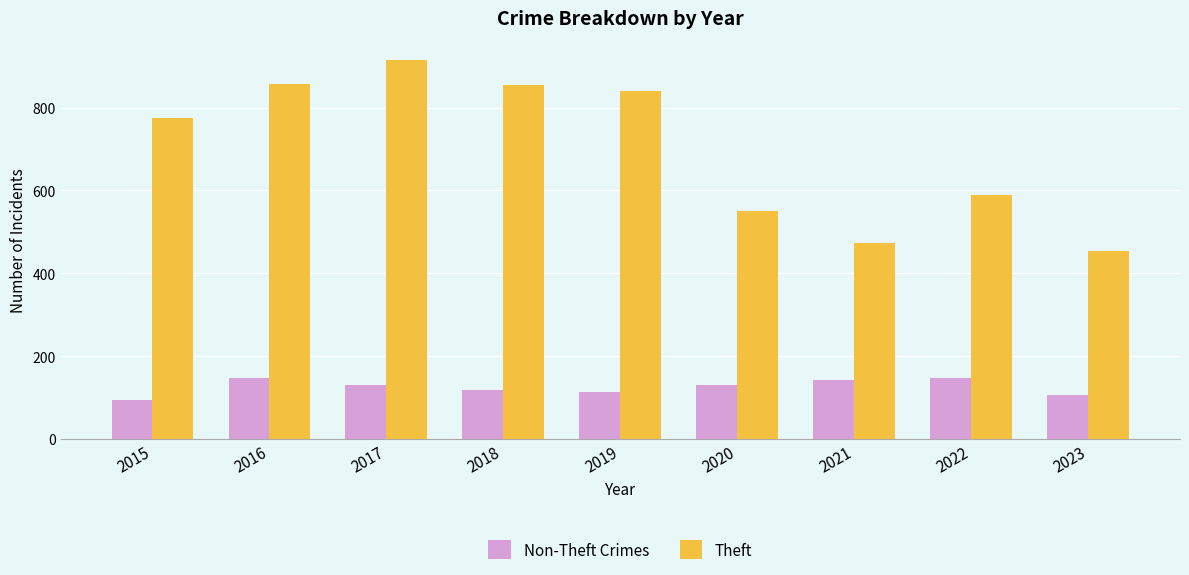

Which label corresponds to the largest value in the chart?

2017